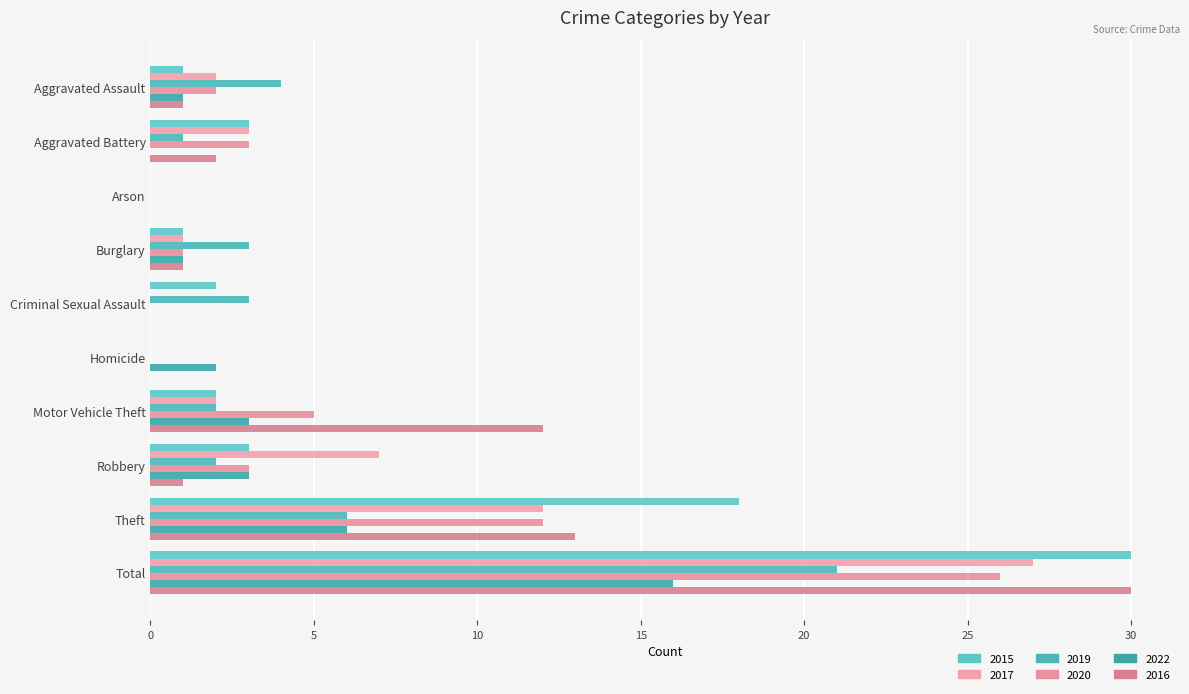

How many categories are shown in the chart?

10